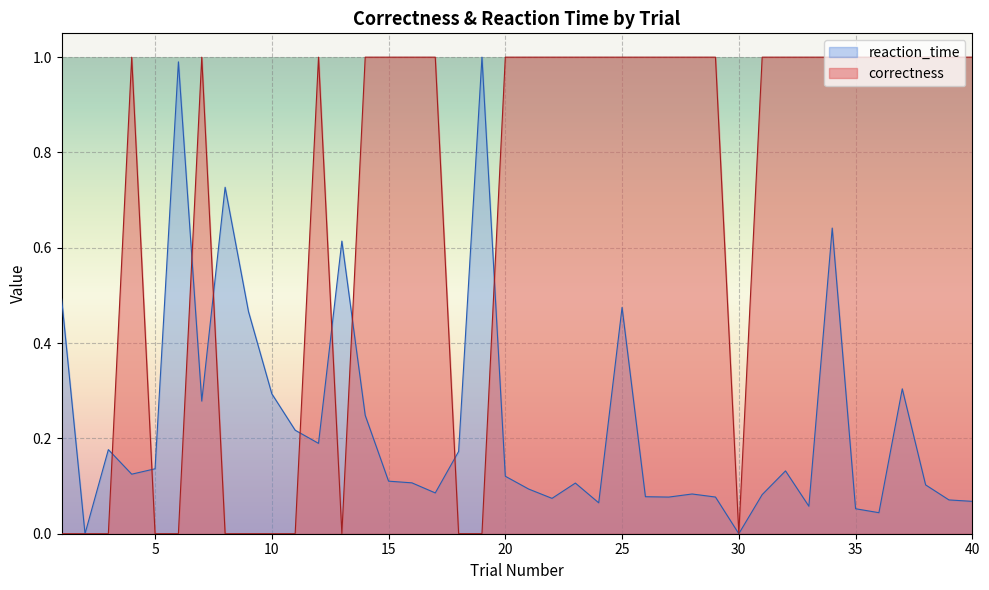

At which category is the sum across all series the highest?

34